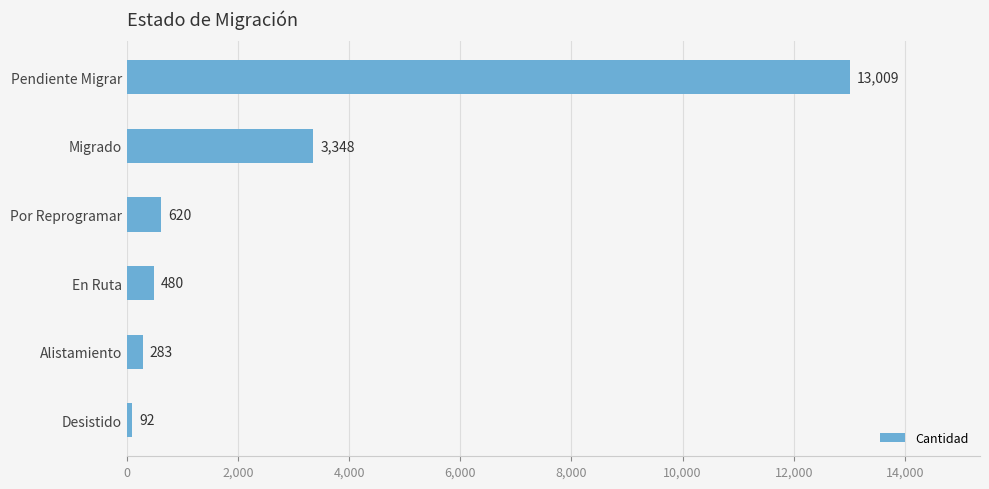

The value at En Ruta is 480. True or false?

True